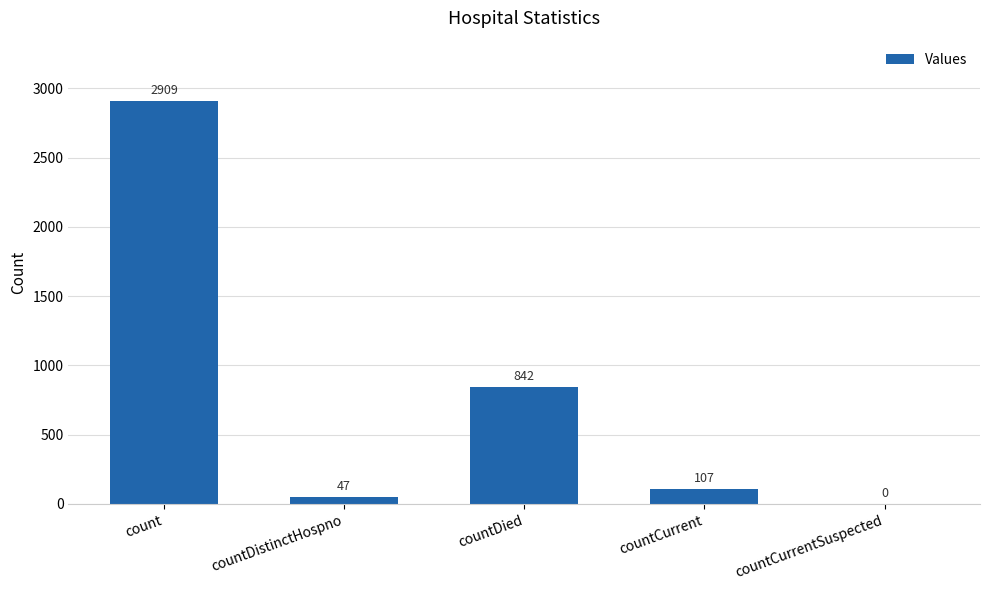

At which label is the value closest to 1454?

countDied